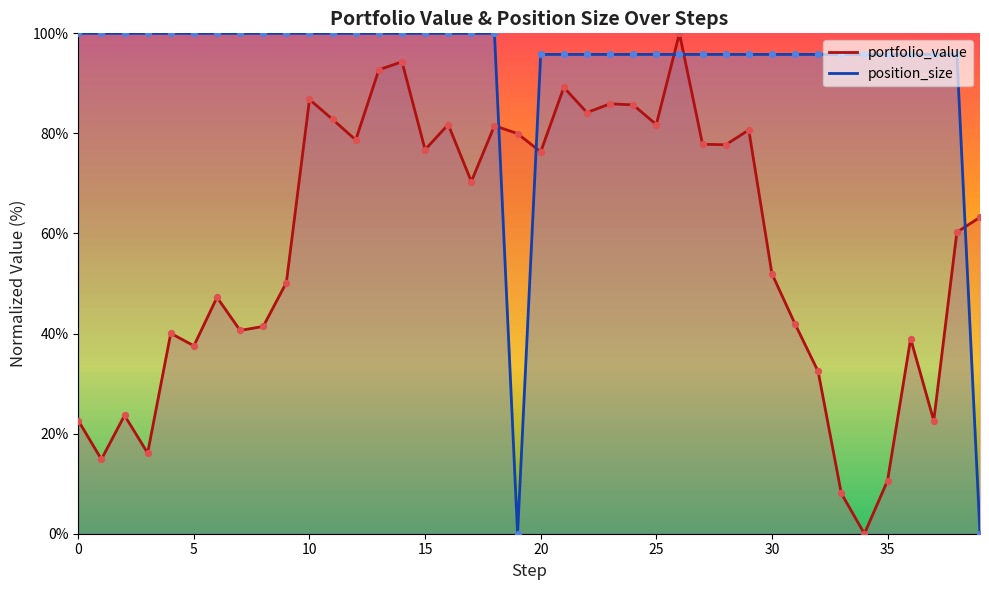

What are all the series names shown in the legend?

portfolio_value, position_size